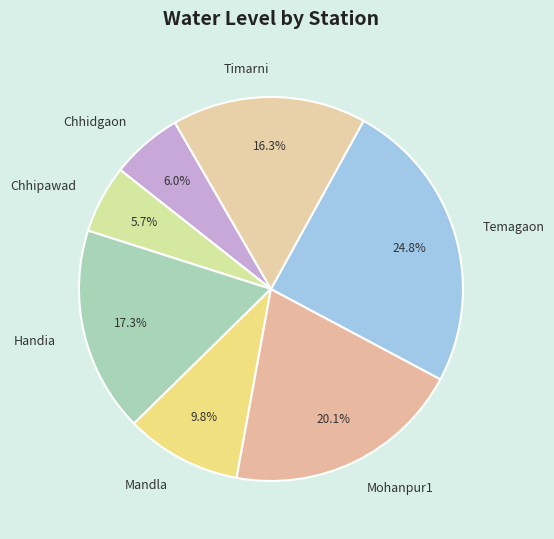

Which category has the biggest portion of the pie?

Temagaon